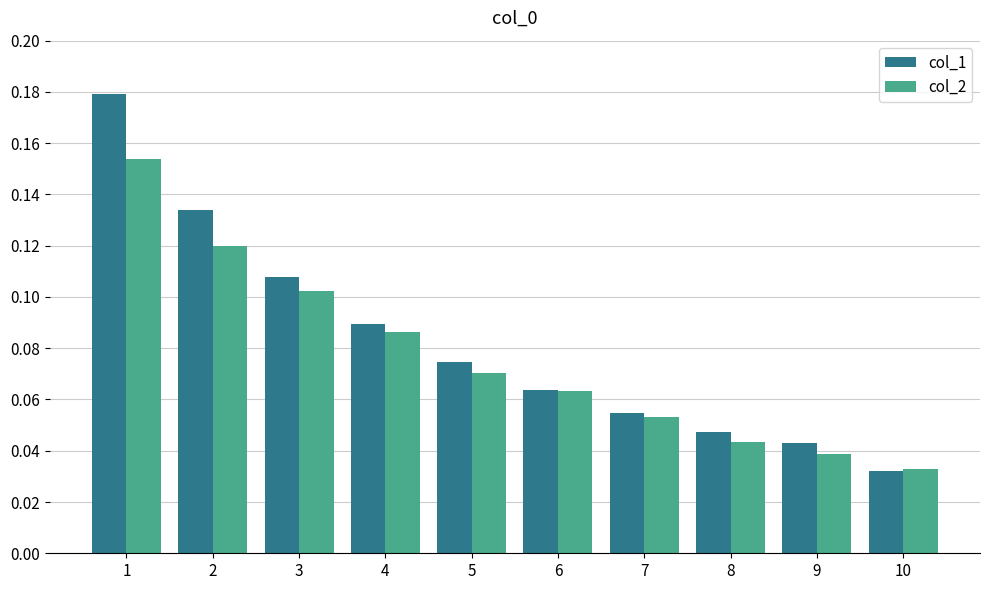

Which series has the largest range (max minus min)?

col_1